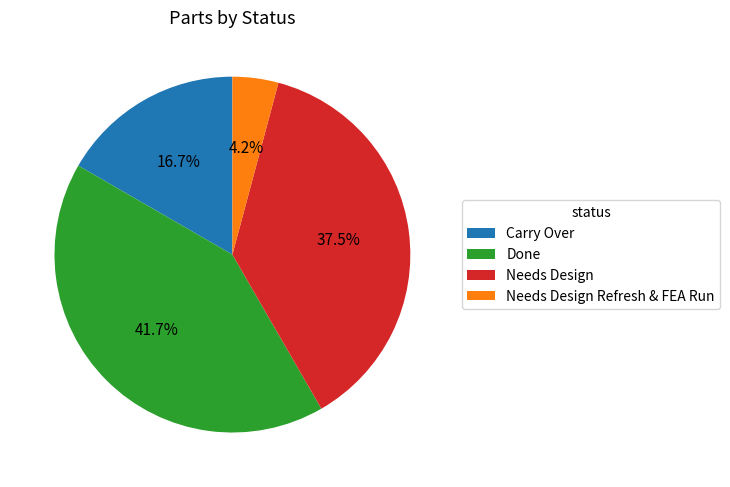

How many segments does this pie chart have?

4